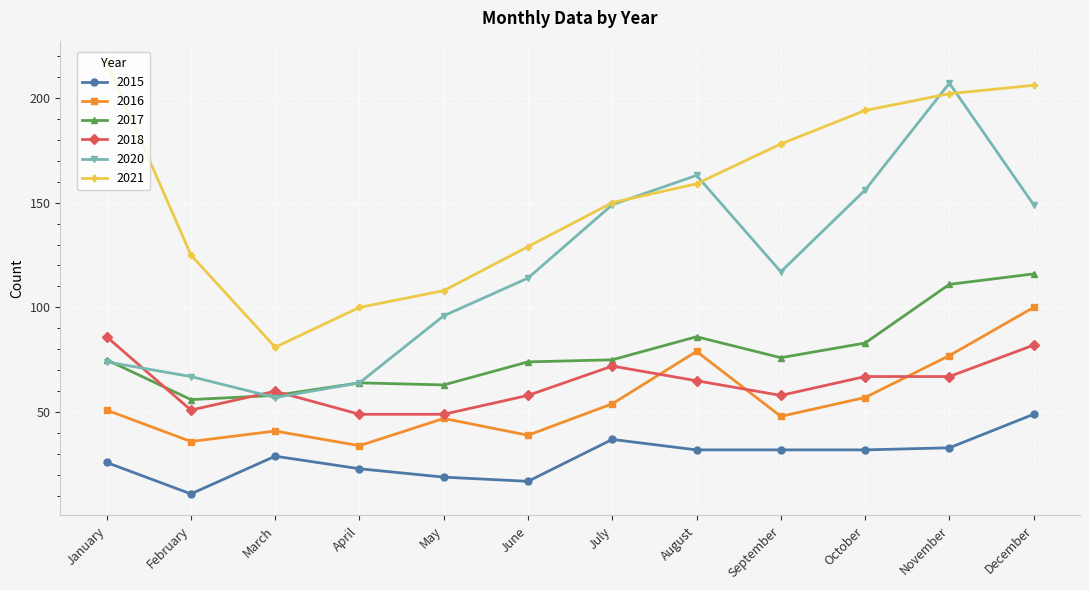

After their last crossing, which series has the higher values: 2020 or 2018?

2020